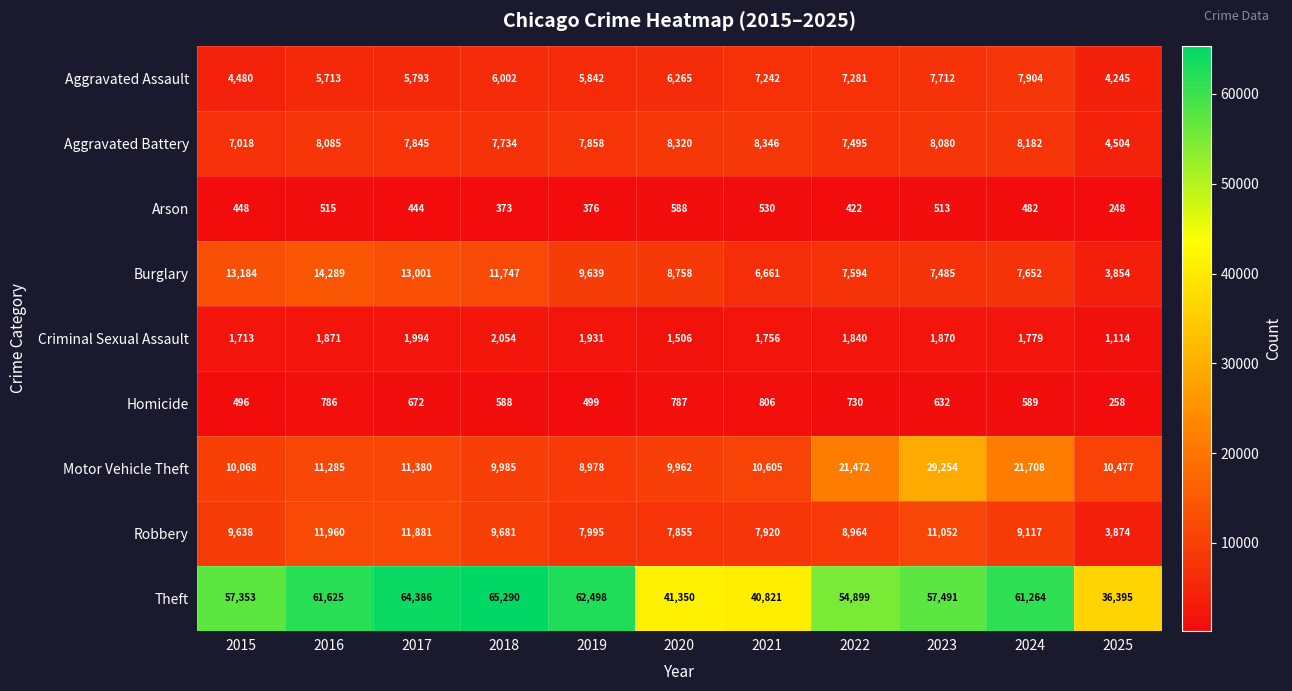

Which category has the lowest value across all series?

2025